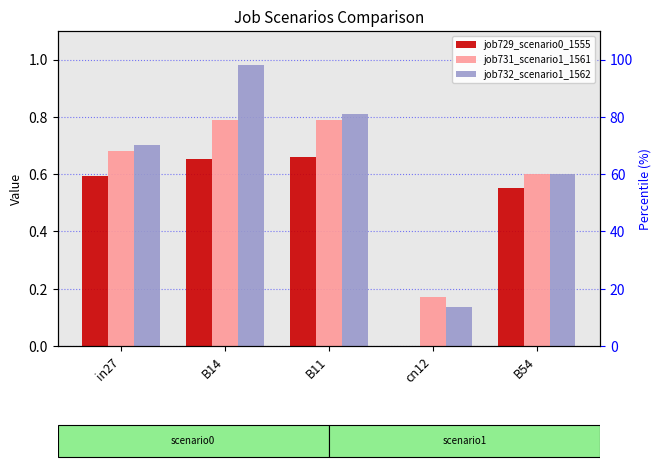

What is the label of the 2nd bar from the right?

cn12